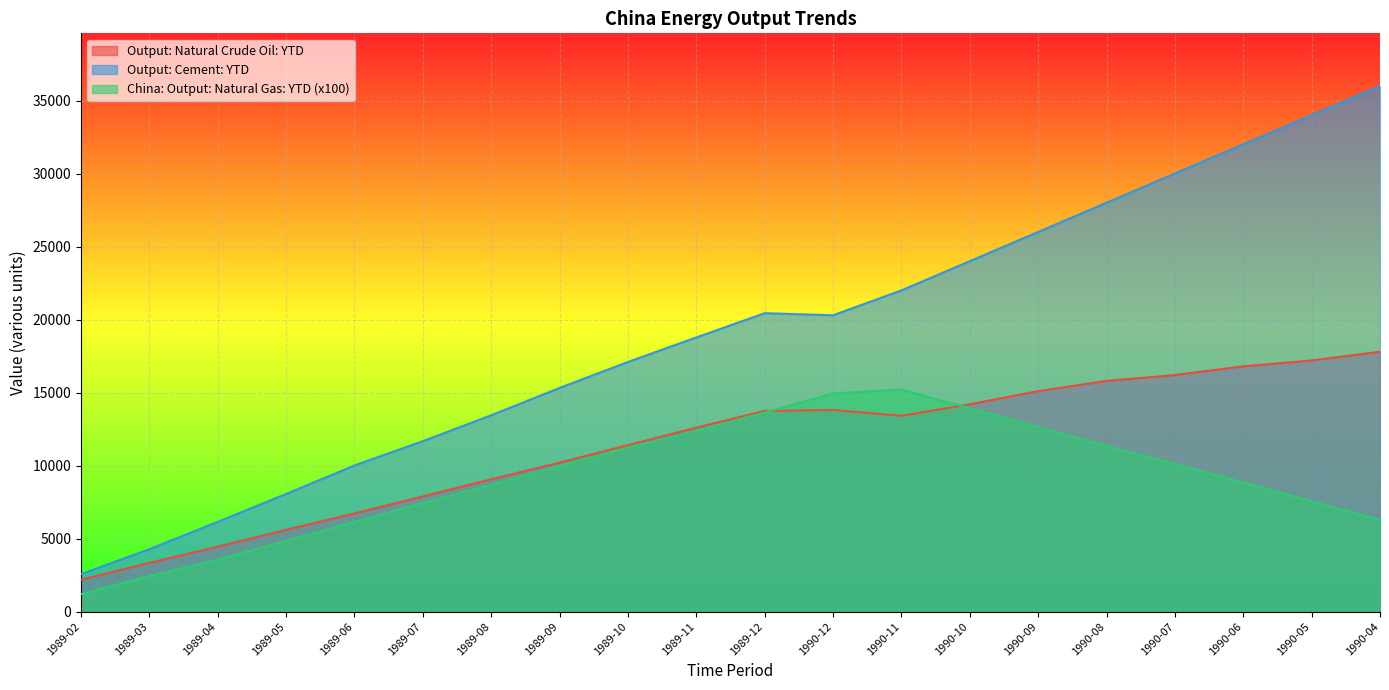

True or false: Output: Cement: YTD and Output: Natural Crude Oil: YTD cross at least once.

False